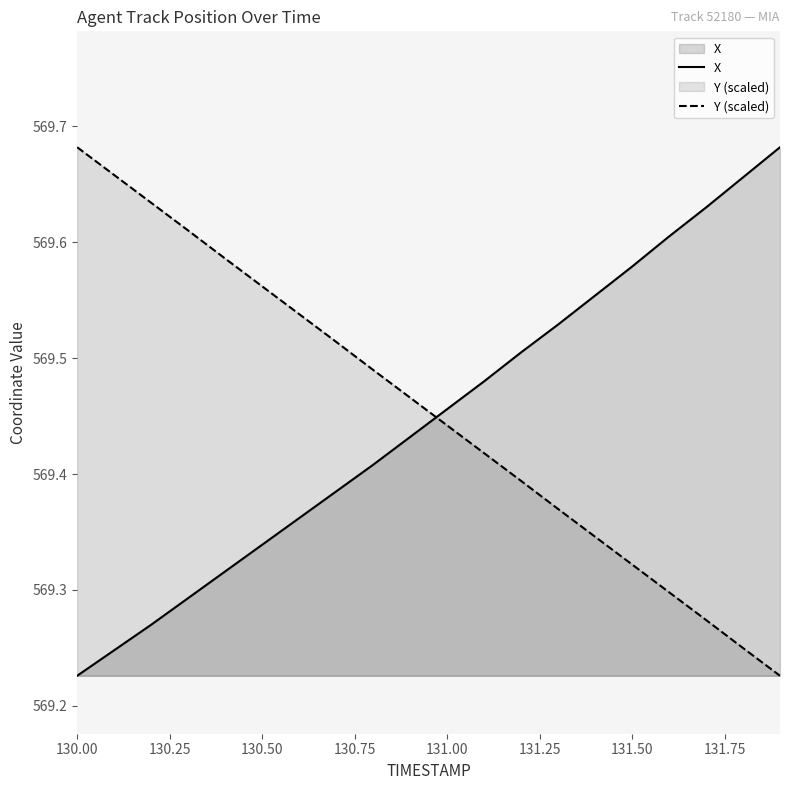

How many times do Y (scaled) and X cross each other?

1